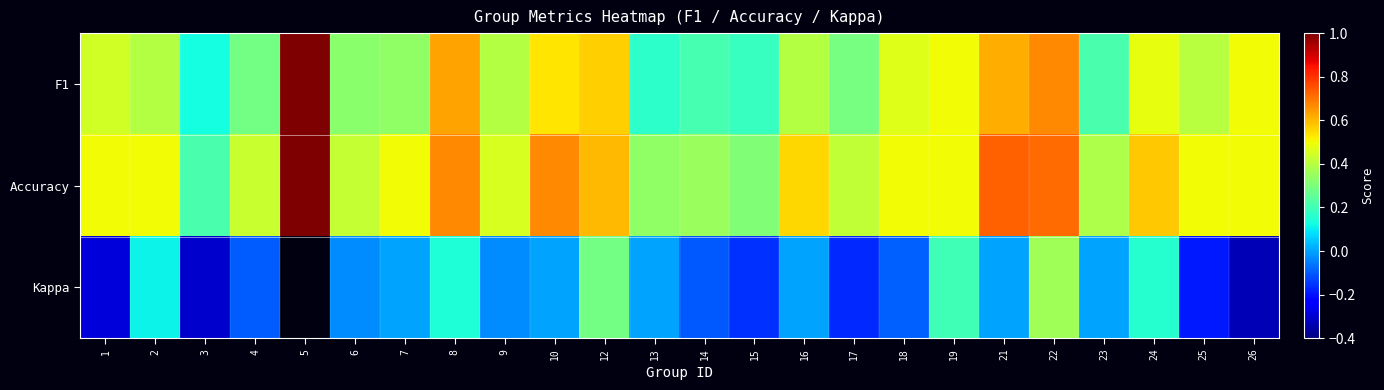

What is the difference between the F1 values at 1 and 6?

0.1